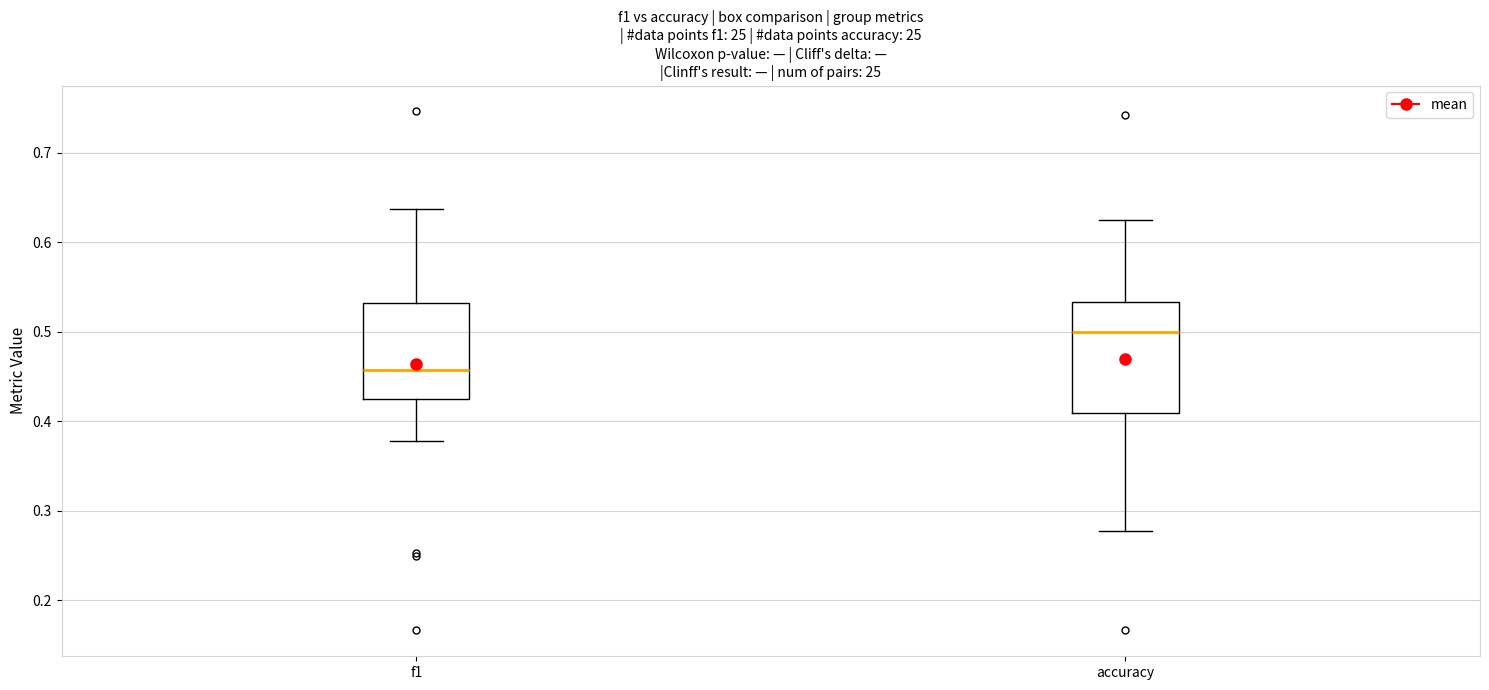

Which box is the tallest, from its lower edge to its upper edge?

accuracy